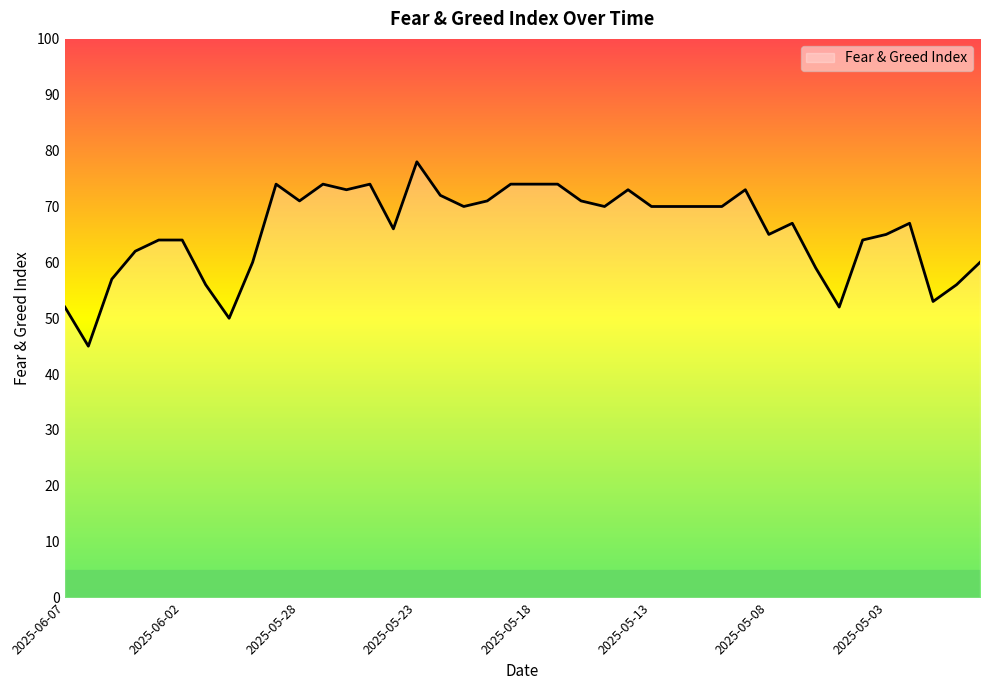

What is the maximum value shown in the chart?

78